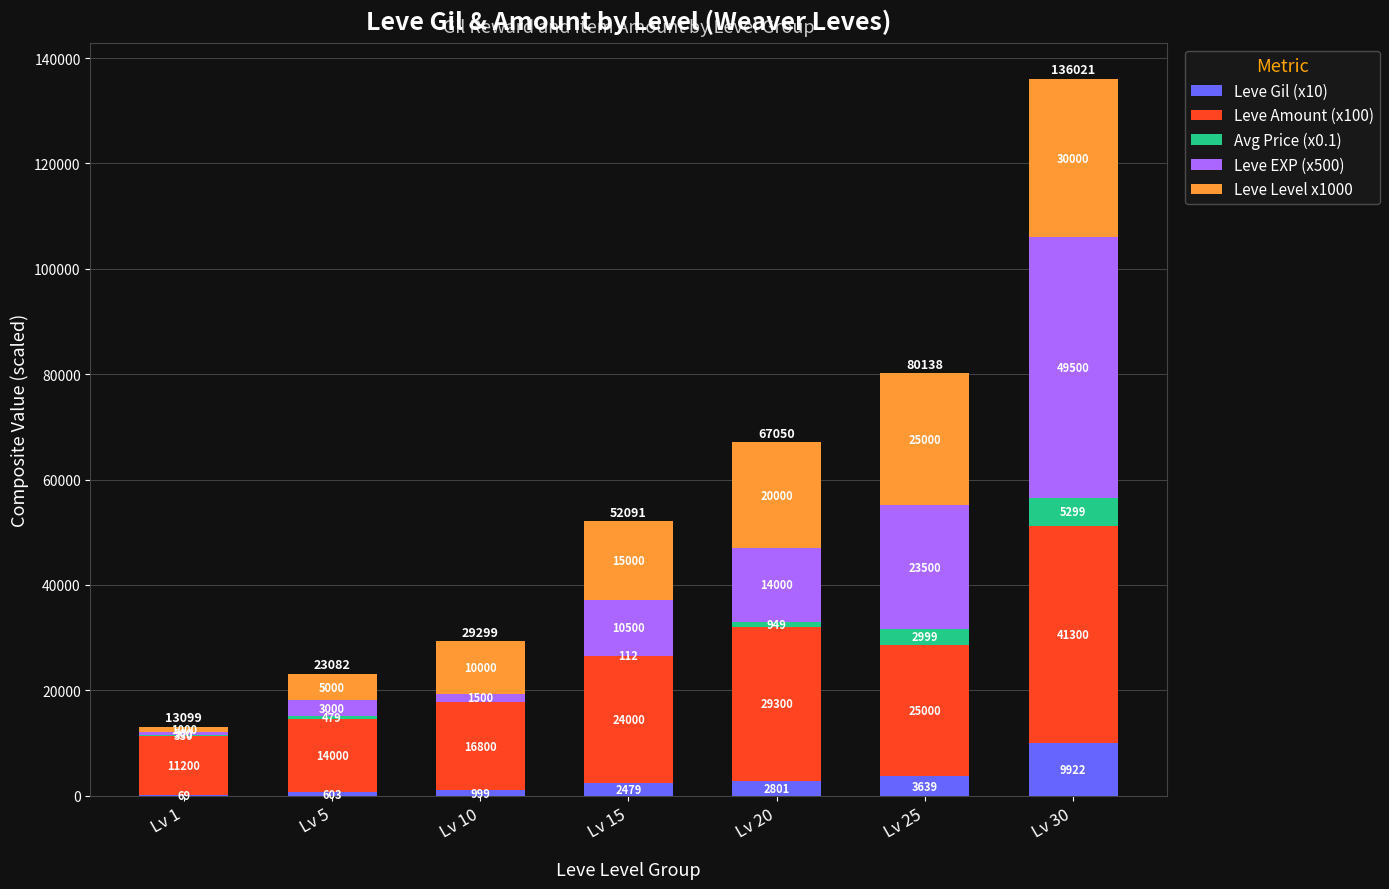

What is the total value across all series at Lv 10?

29299